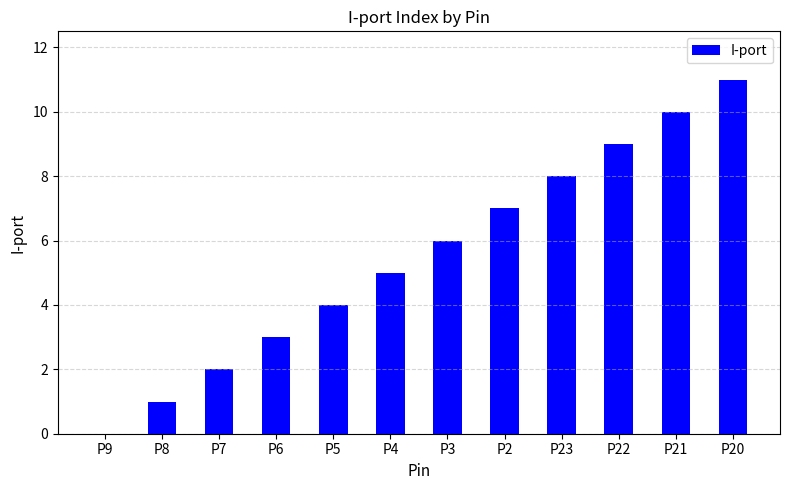

How many distinct data groups are displayed?

1